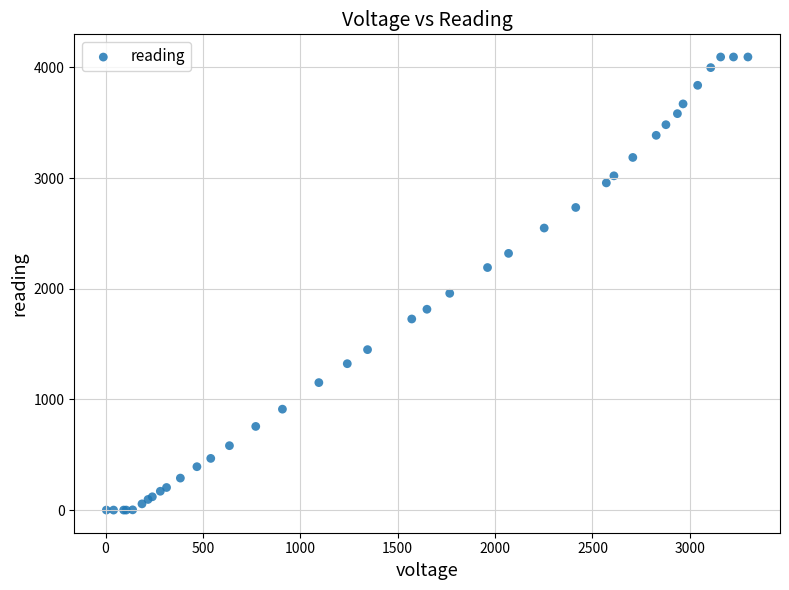

What Y value in the scatter plot is closest to 2047?

1959